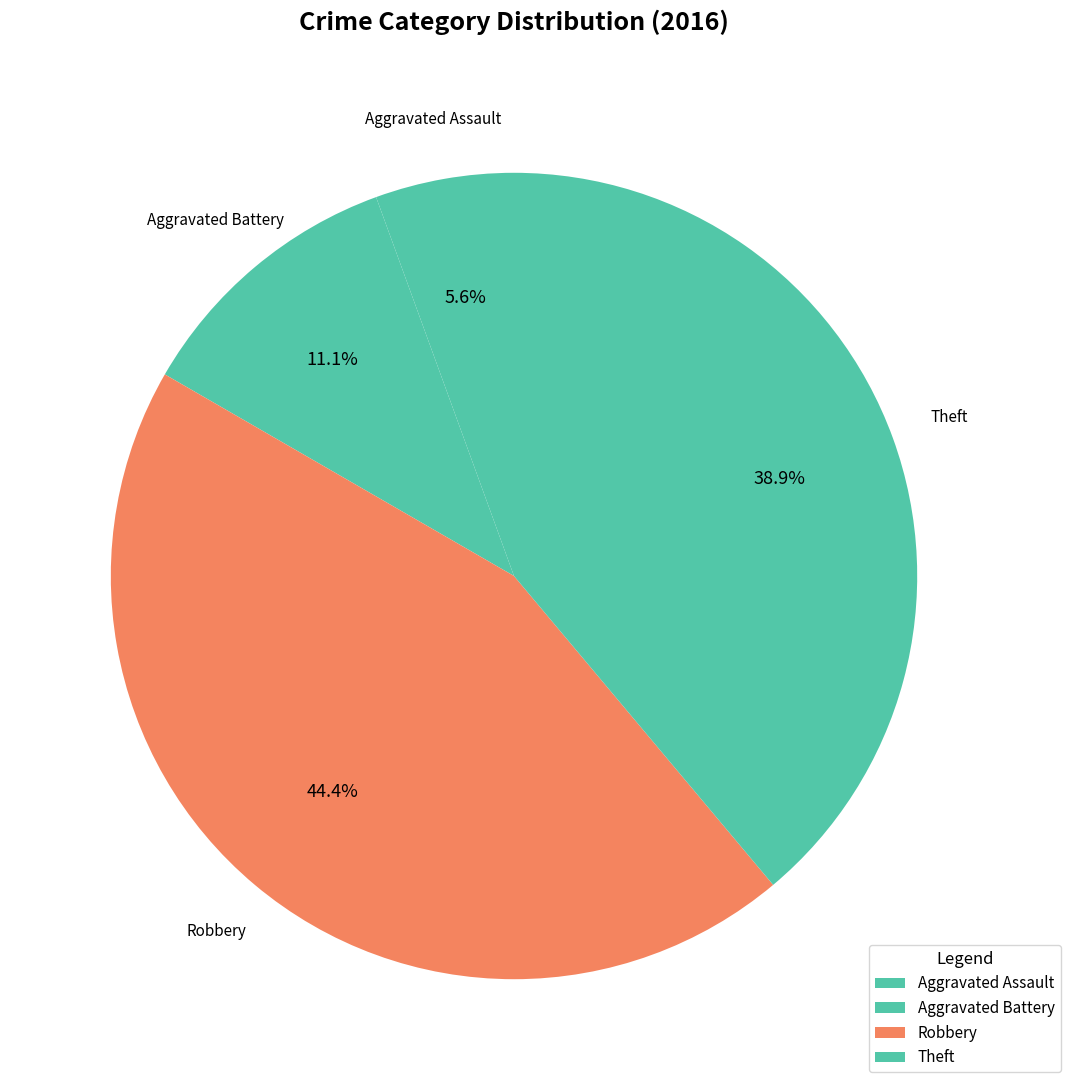

Which slice is the smallest?

Aggravated Assault